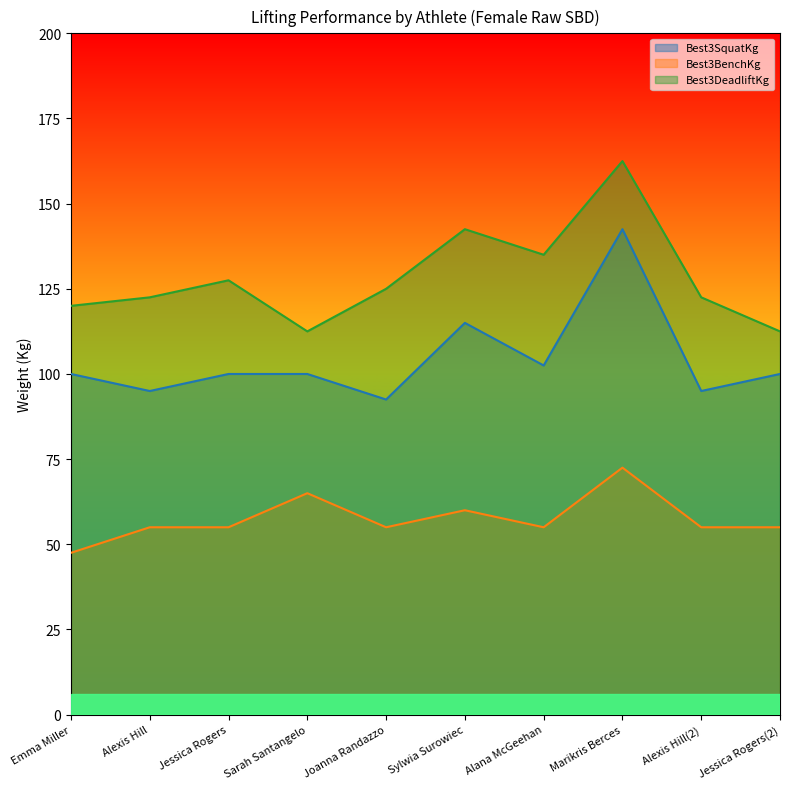

Reading right to left, what are all the values shown in this chart?

Best3SquatKg: Jessica Rogers(2)=100.0	Alexis Hill(2)=95.0	Marikris Berces=142.5	Alana McGeehan=102.5	Sylwia Surowiec=115.0	Joanna Randazzo=92.5	Sarah Santangelo=100.0	Jessica Rogers=100.0	Alexis Hill=95.0	Emma Miller=100.0
Best3BenchKg: Jessica Rogers(2)=55.0	Alexis Hill(2)=55.0	Marikris Berces=72.5	Alana McGeehan=55.0	Sylwia Surowiec=60.0	Joanna Randazzo=55.0	Sarah Santangelo=65.0	Jessica Rogers=55.0	Alexis Hill=55.0	Emma Miller=47.5
Best3DeadliftKg: Jessica Rogers(2)=112.5	Alexis Hill(2)=122.5	Marikris Berces=162.5	Alana McGeehan=135.0	Sylwia Surowiec=142.5	Joanna Randazzo=125.0	Sarah Santangelo=112.5	Jessica Rogers=127.5	Alexis Hill=122.5	Emma Miller=120.0